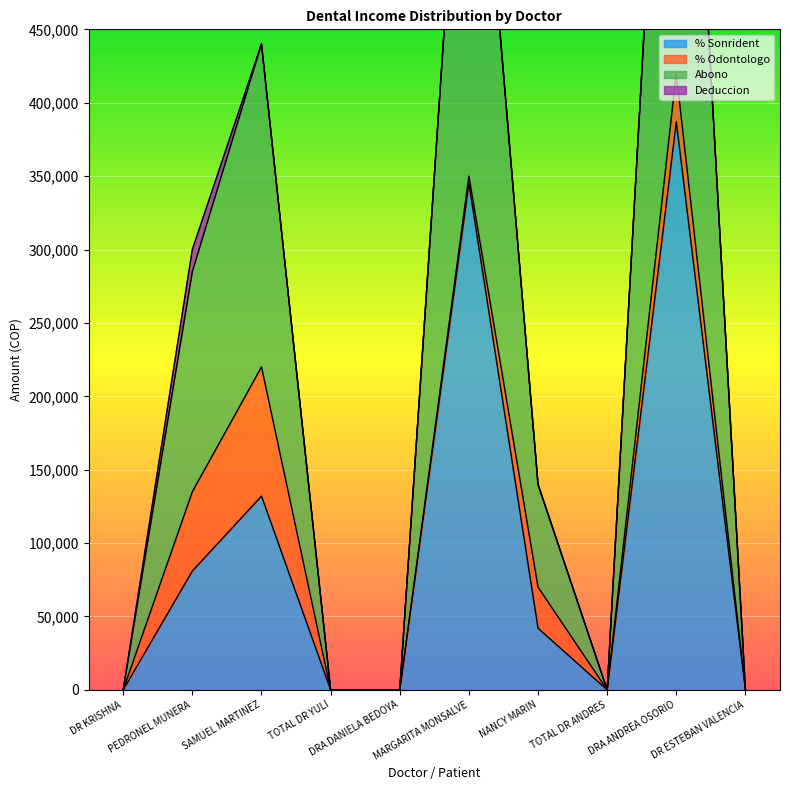

Where does the Abono series first go above 140000?

PEDRONEL MUNERA